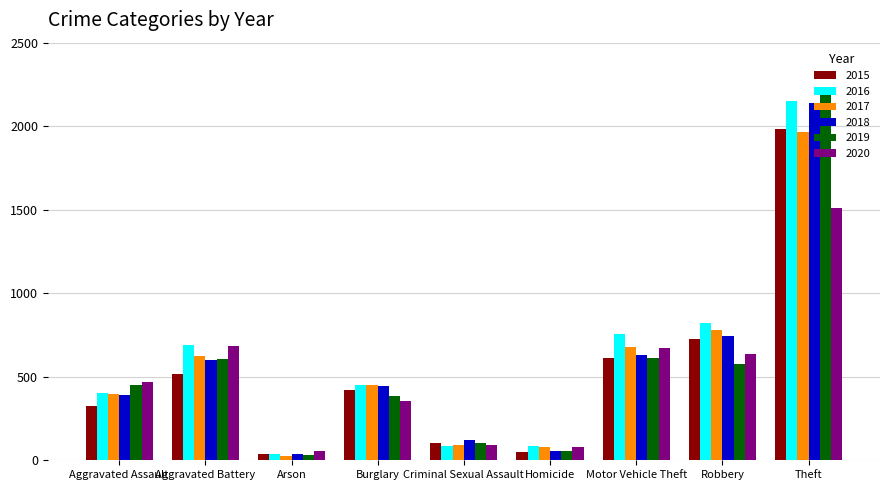

Which series has the widest spread of values?

2019